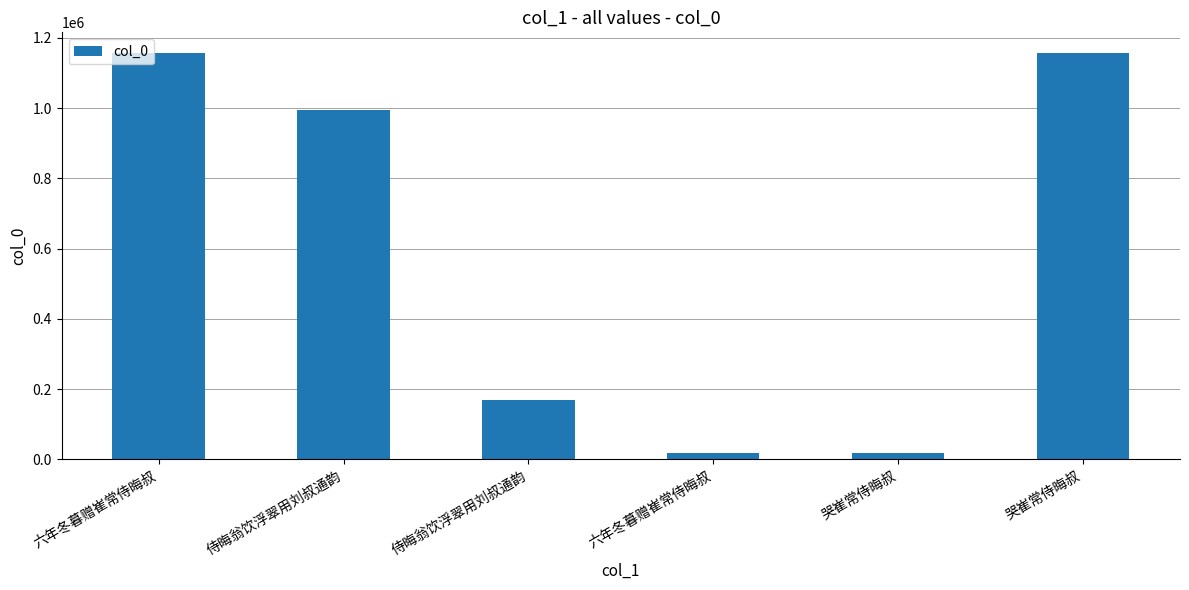

What is the sum of the values at 六年冬暮赠崔常侍晦叔 and 侍晦翁饮浮翠用刘叔通韵?

1324446